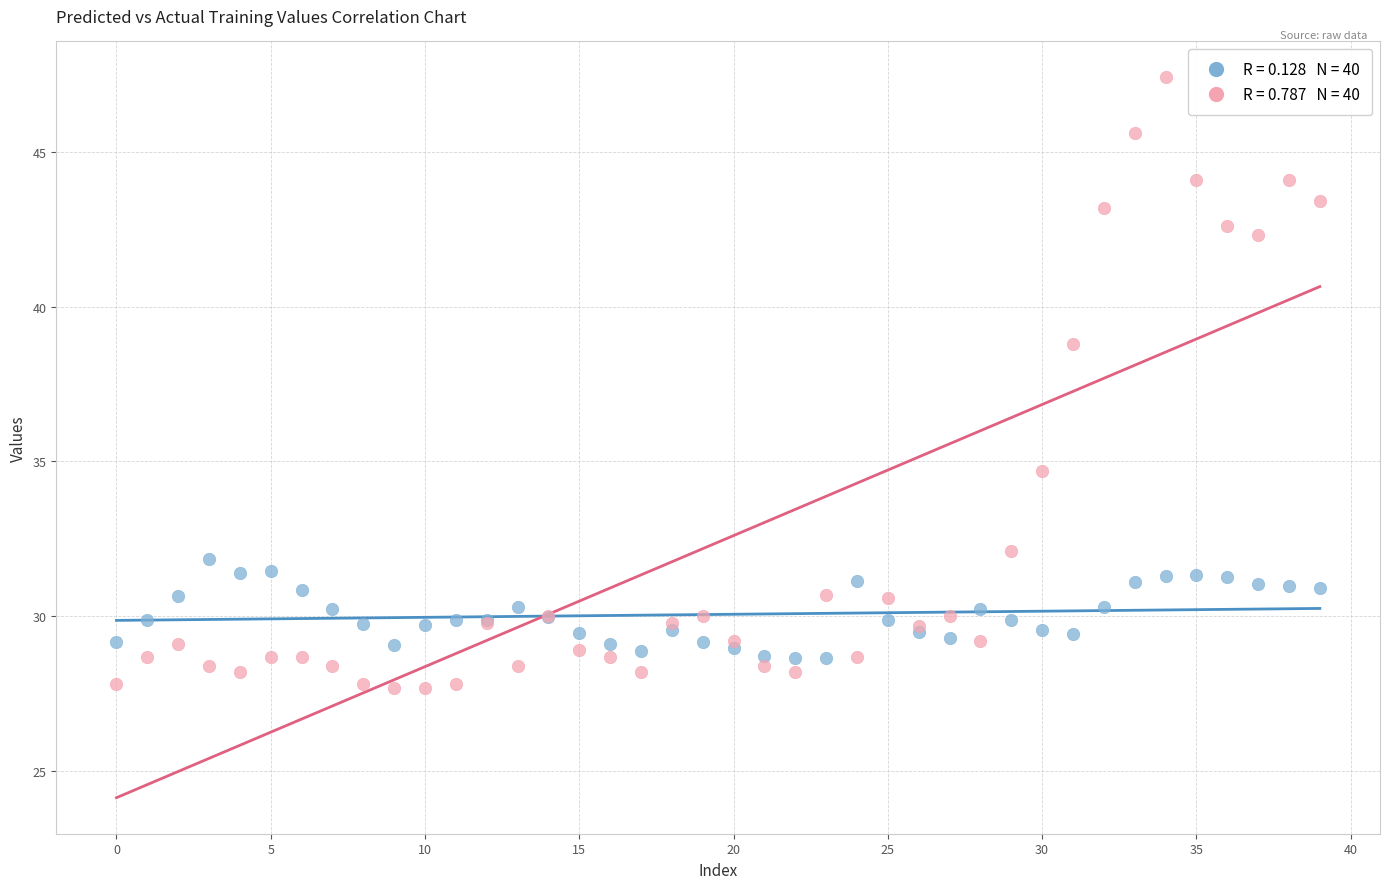

Across all series, what Y value is closest to 37?

38.8